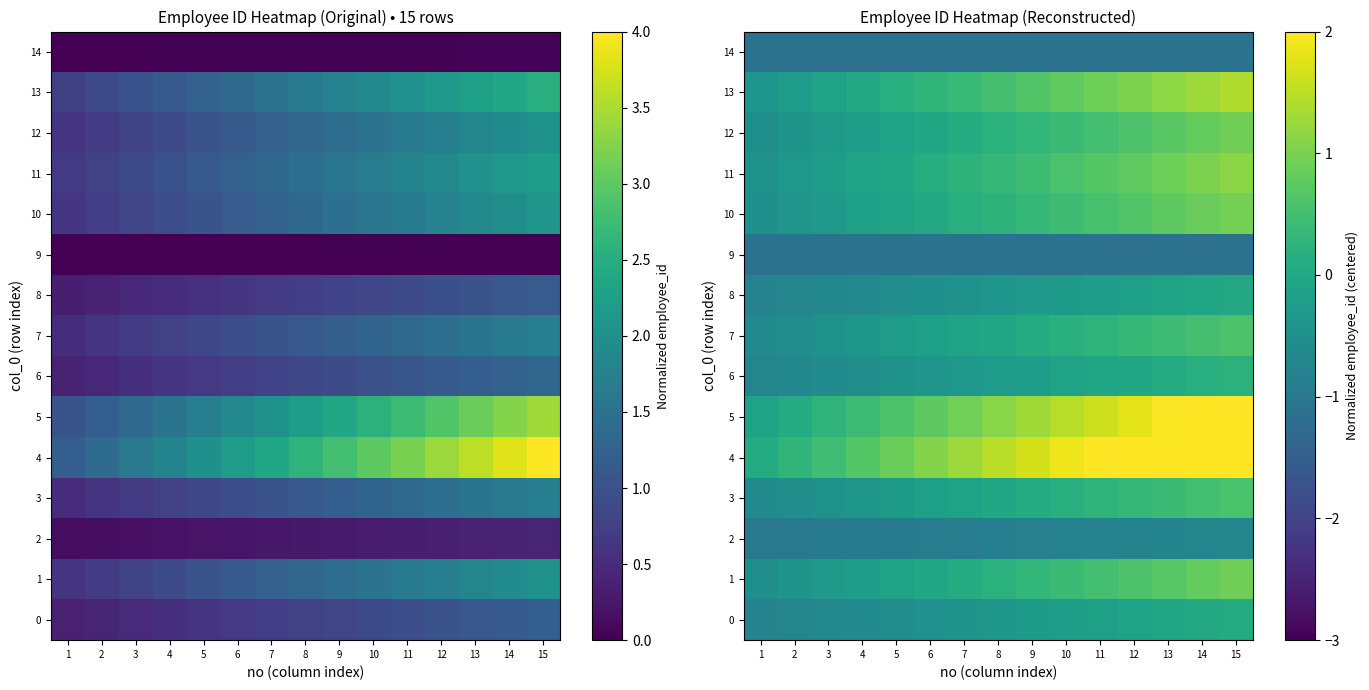

List the labels in order of 10 value, largest first.

15, 14, 13, 12, 11, 10, 9, 8, 7, 6, 5, 4, 3, 2, 1